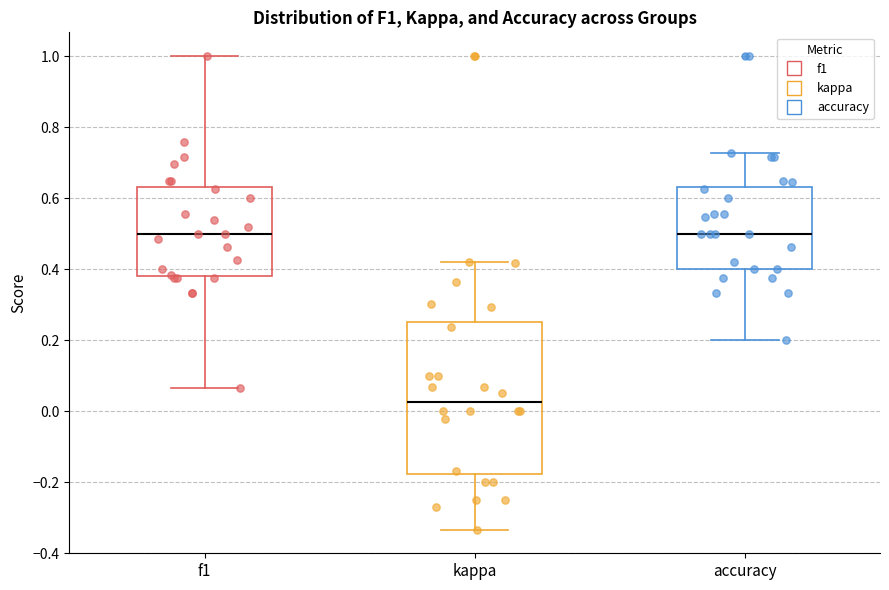

Comparing the boxes themselves (not the whiskers), which one is the tallest?

kappa